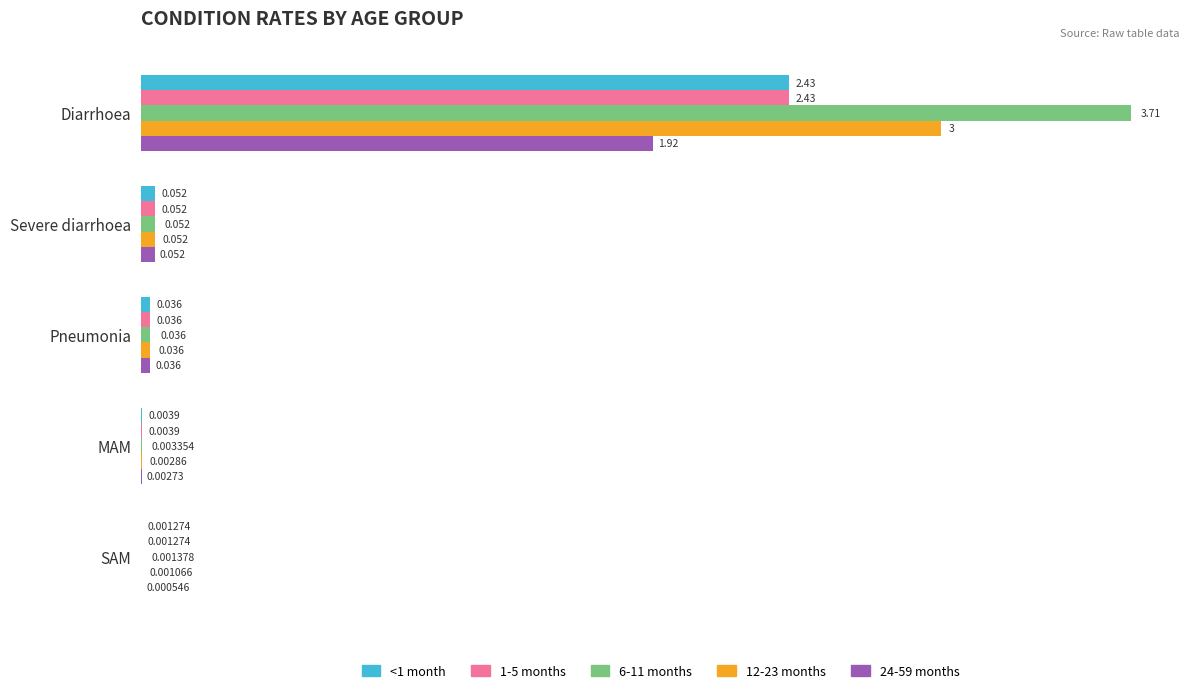

Is the value of 24-59 months at Pneumonia greater than the value of 1-5 months at SAM?

Yes